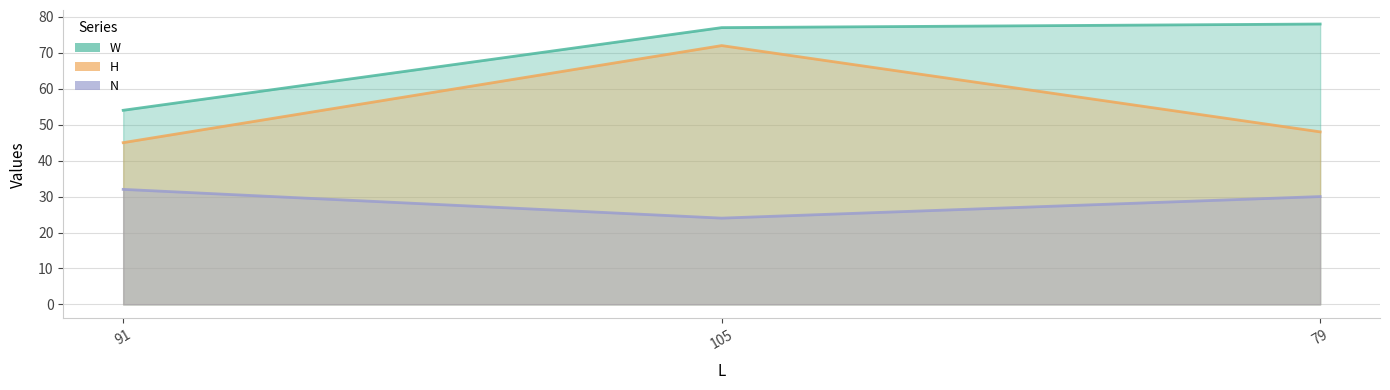

Reading left to right, list all the values displayed in this chart.

W: 54	77	78
H: 45	72	48
N: 32	24	30